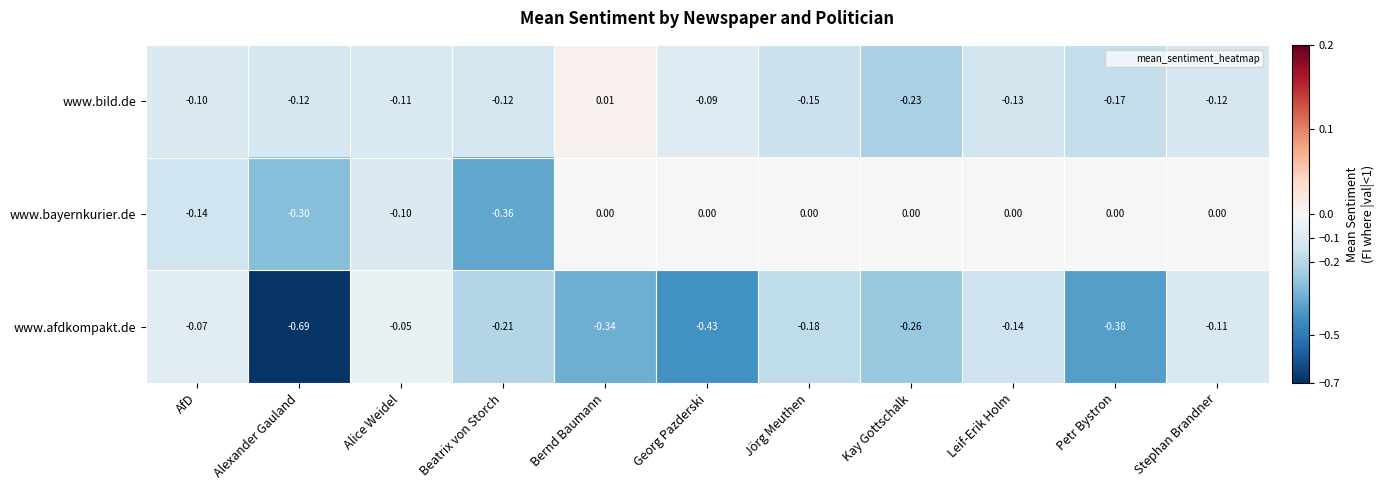

At which category does the chart reach its peak across all series?

Bernd Baumann